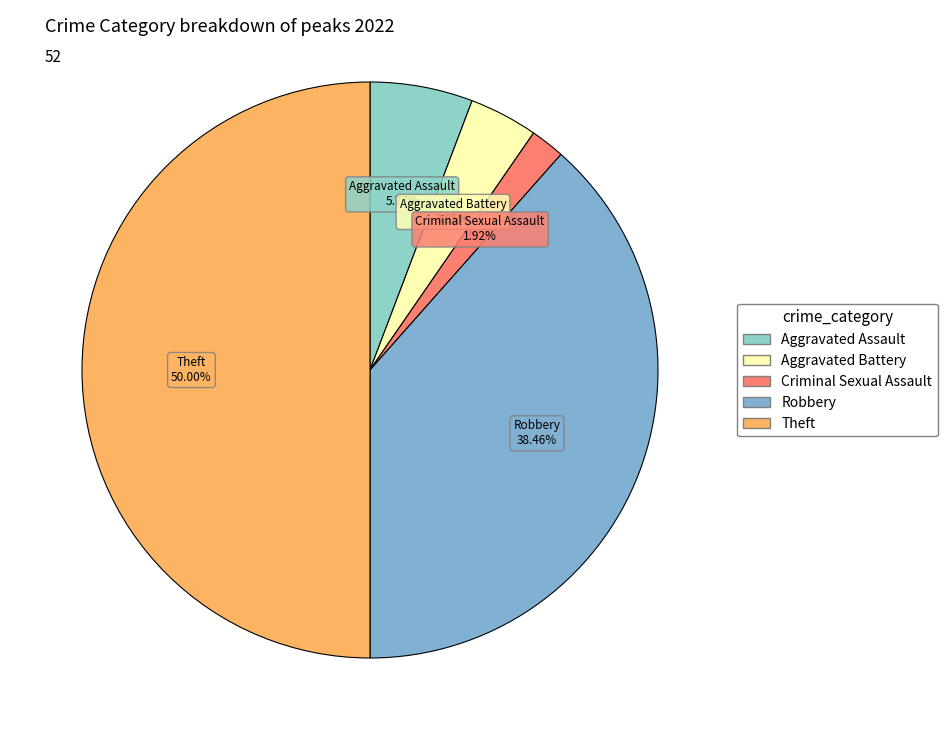

What is the largest slice in the pie chart?

Theft